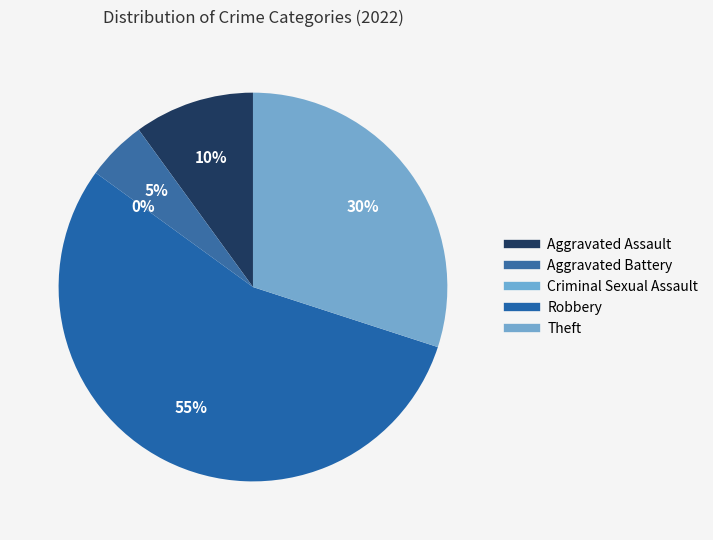

How many segments does this pie chart have?

5